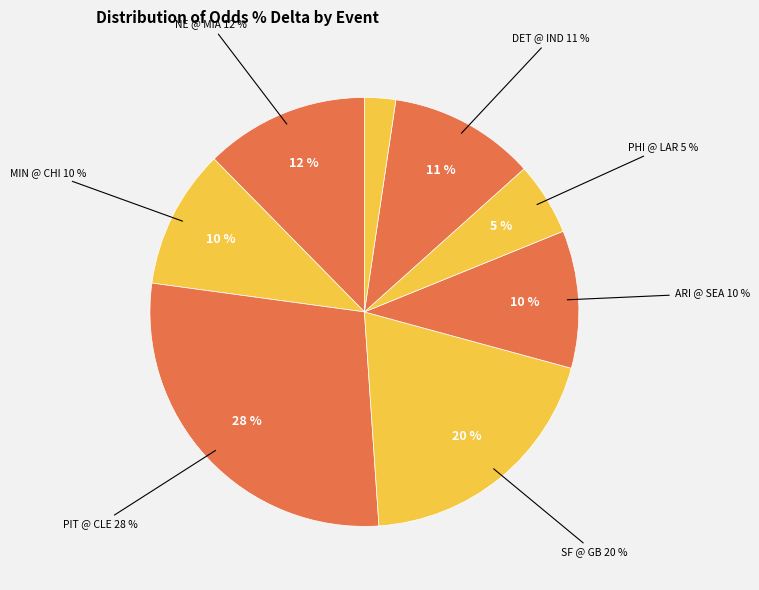

Rank the categories by value from lowest to highest.

Tennessee Titans @ Houston Texans, Philadelphia Eagles @ Los Angeles Rams, Arizona Cardinals @ Seattle Seahawks, Minnesota Vikings @ Chicago Bears, Detroit Lions @ Indianapolis Colts, New England Patriots @ Miami Dolphins, San Francisco 49ers @ Green Bay Packers, Pittsburgh Steelers @ Cleveland Browns